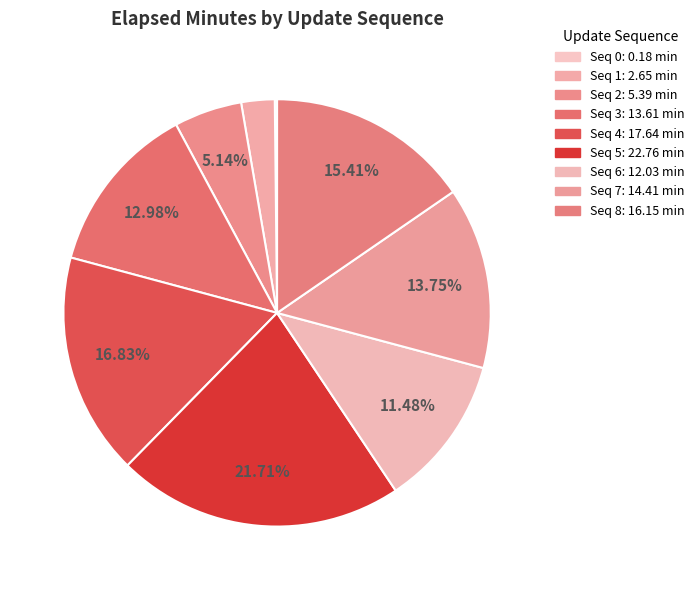

Does any single category account for the majority?

No